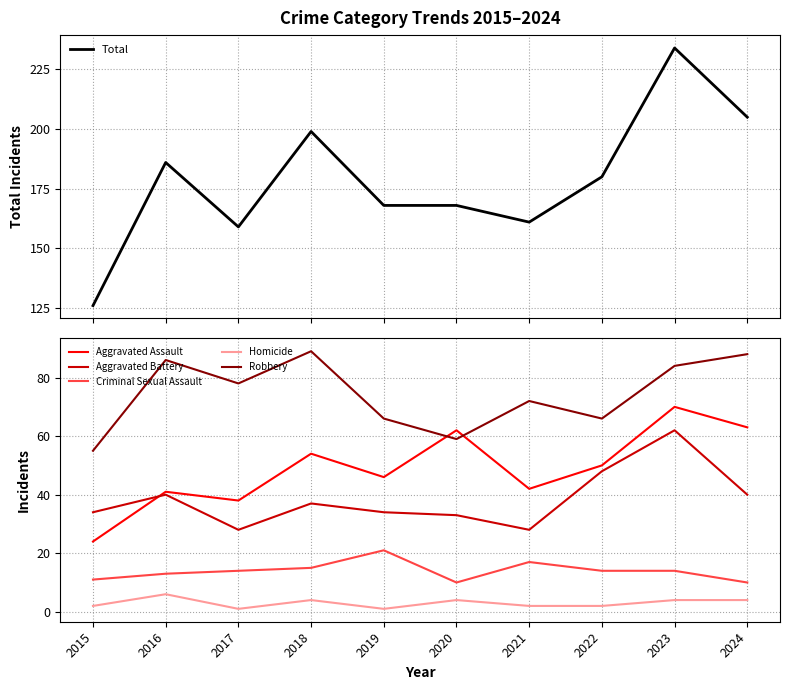

Rank the series at 2023 from highest to lowest value.

Total, Robbery, Aggravated Assault, Aggravated Battery, Criminal Sexual Assault, Homicide